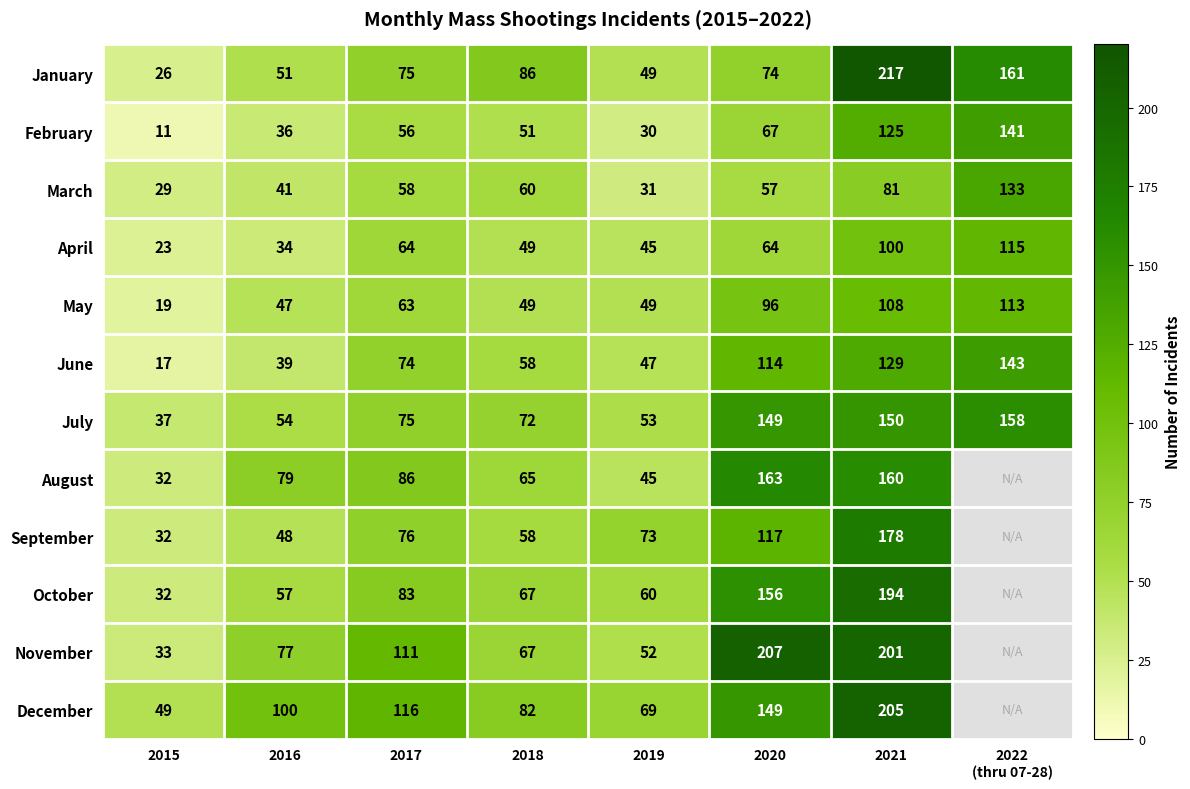

The value of March at 2018 is 60. True or false?

True